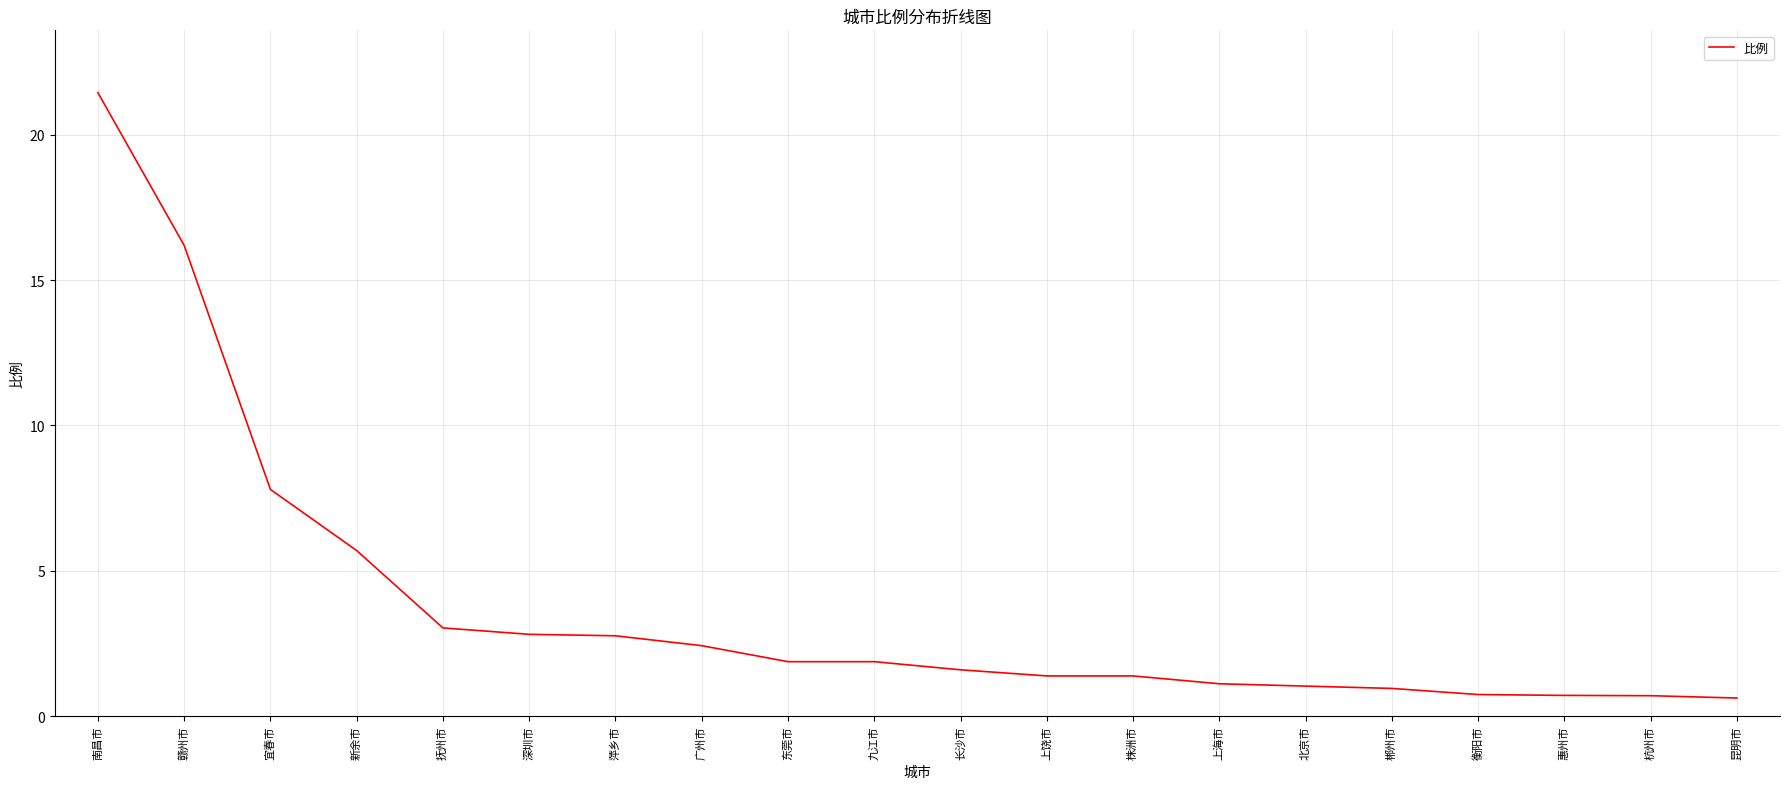

The chart shows a value of 1.4 at 株洲市. True or false?

True